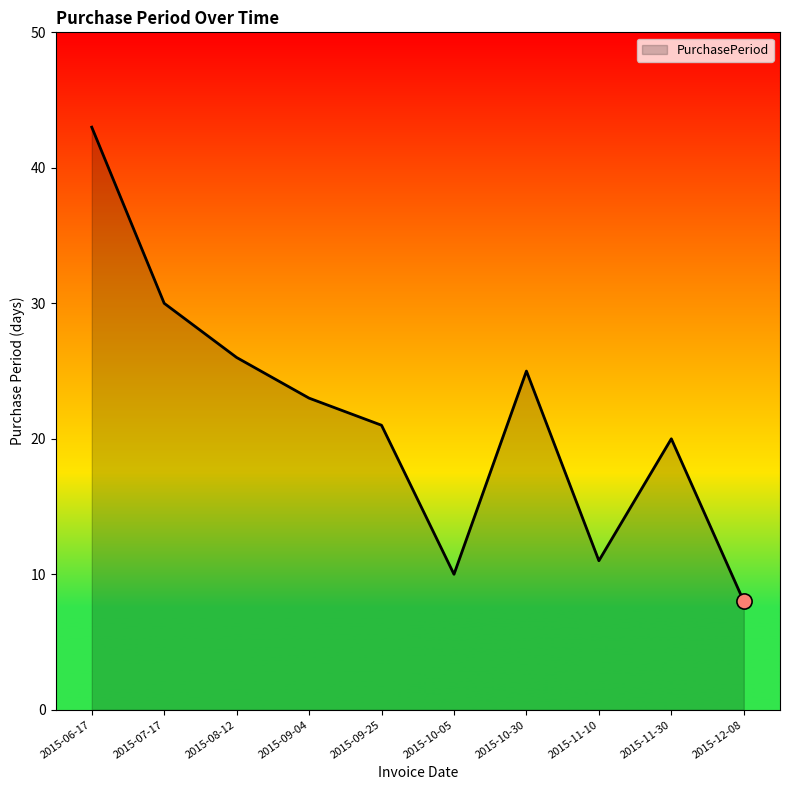

Approximately how many times larger is the value at 2015-08-12 compared to 2015-10-05?

2.6